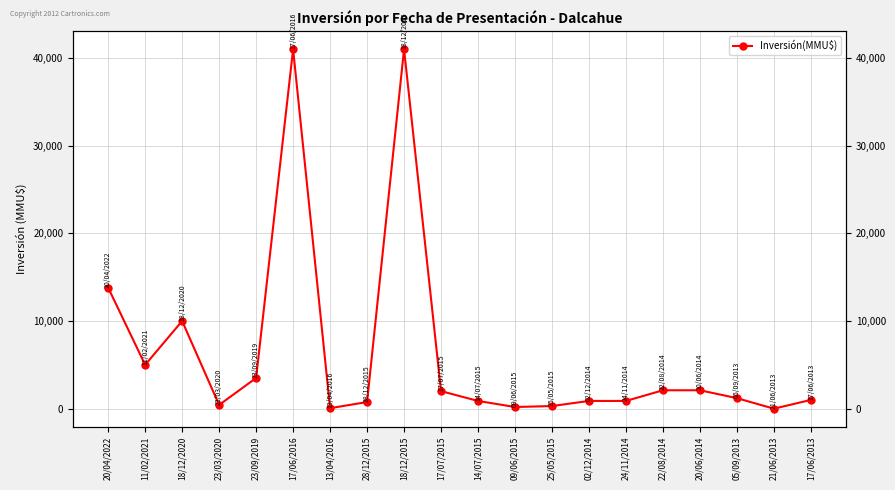

The value at 17/06/2016 is 41000. True or false?

True